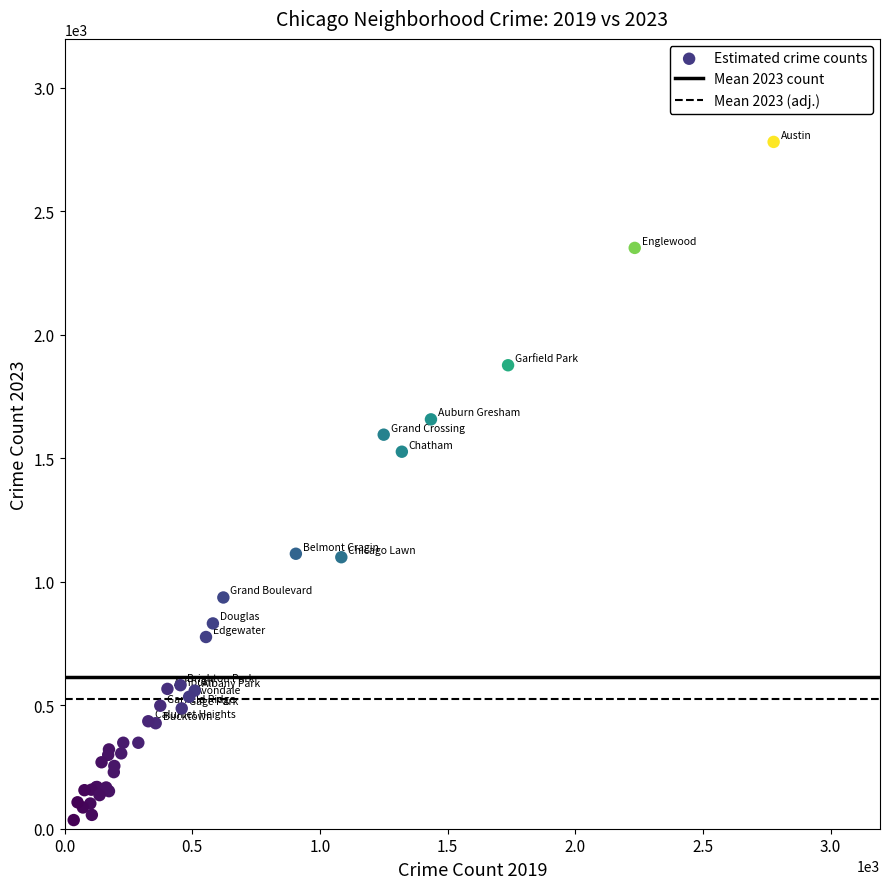

What Y value in the scatter plot is closest to 1407?

1526